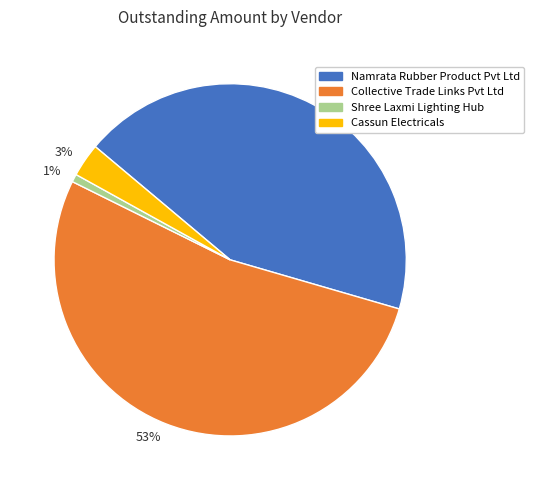

What is the smallest slice in the pie chart?

1%